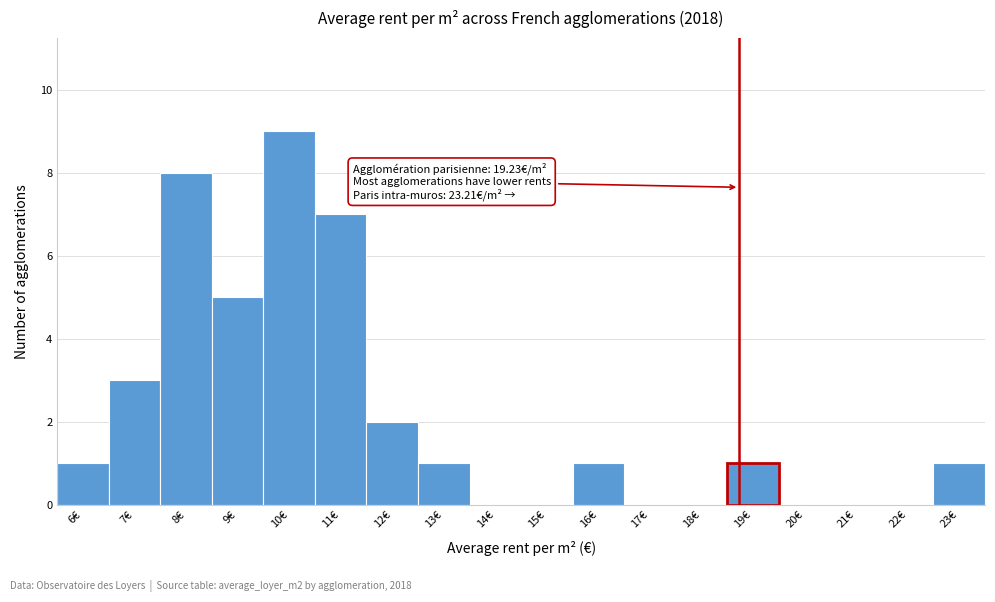

Reading right to left, what are all the values shown in this chart?

23€=1	22€=0	21€=0	20€=0	19€=1	18€=0	17€=0	16€=1	15€=0	14€=0	13€=1	12€=2	11€=7	10€=9	9€=5	8€=8	7€=3	6€=1